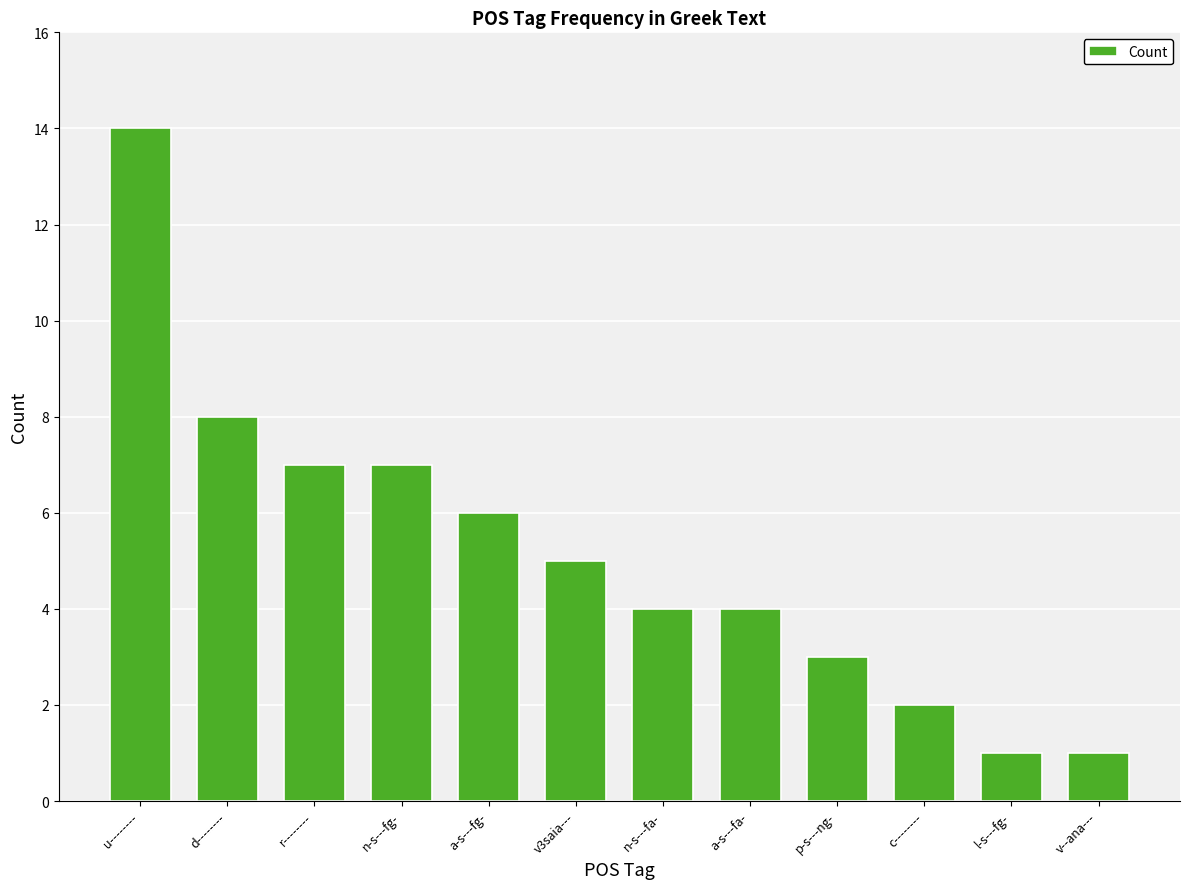

What is the sum of the values at d-------- and l-s---fg-?

9